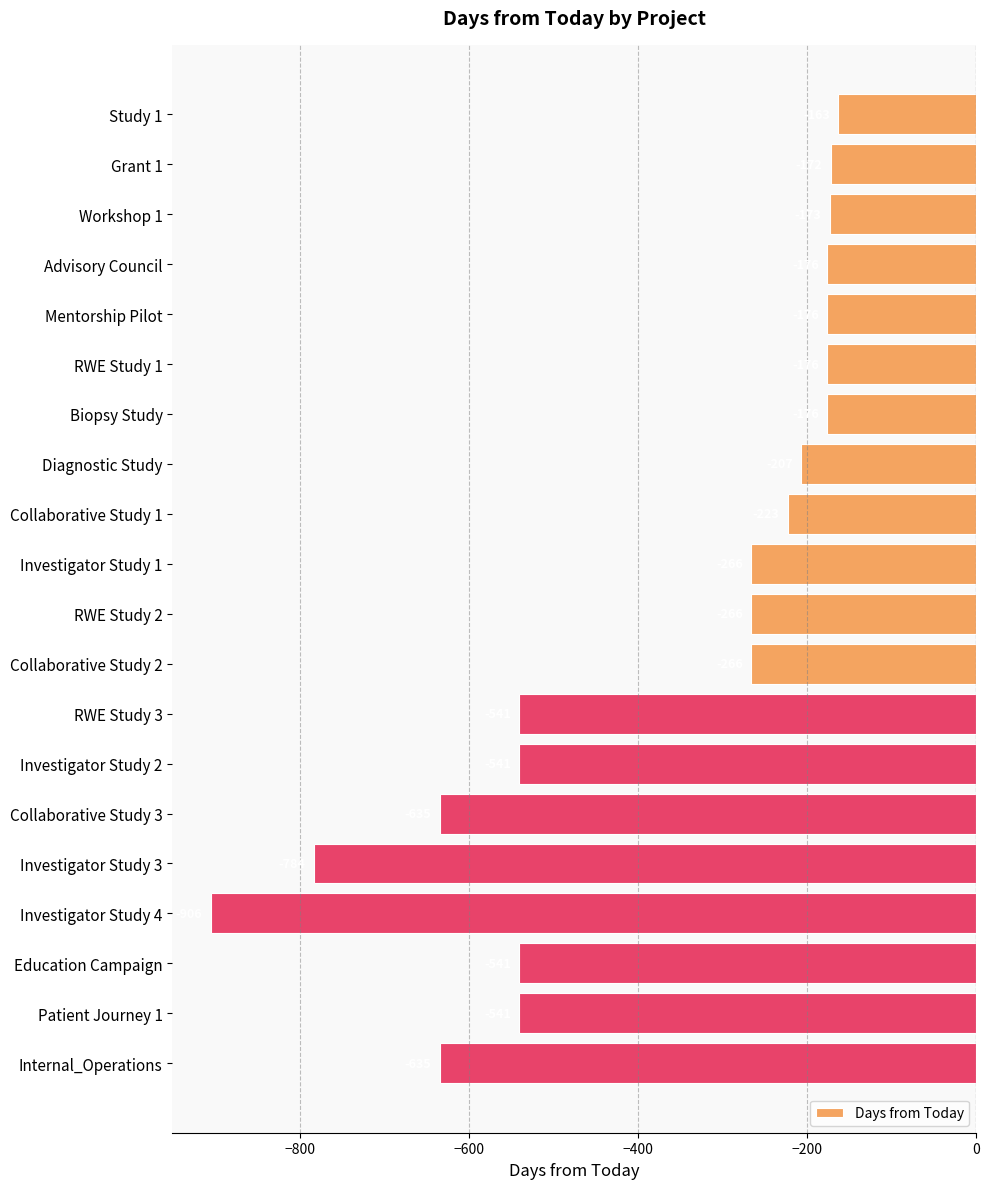

What value does the data have at Mentorship Pilot, to the nearest 100?

-200